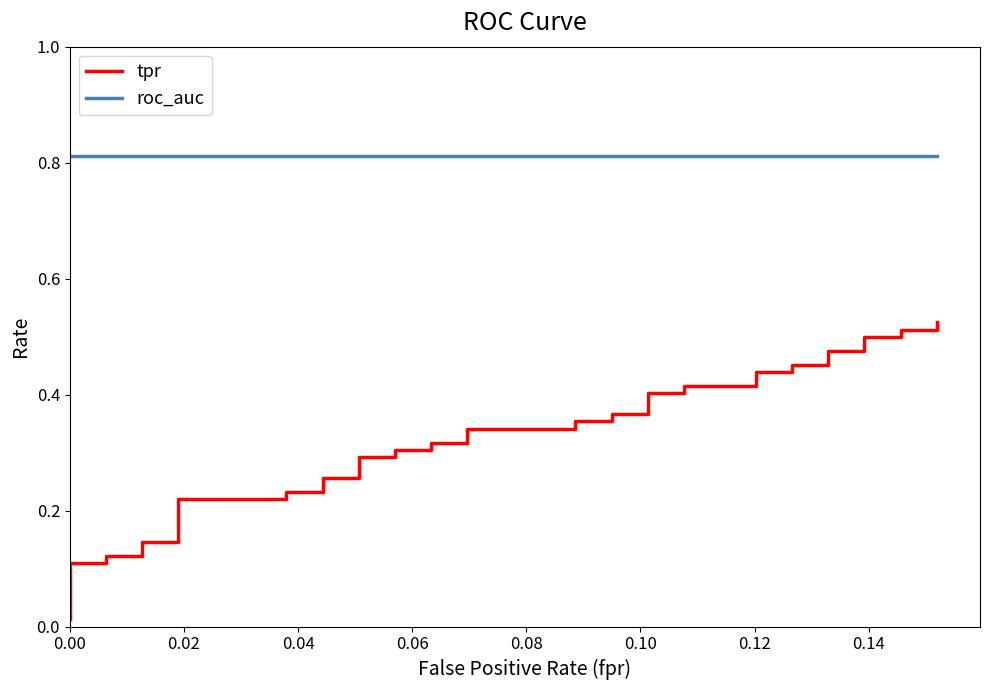

Is this an area chart (filled region under the line)?

No